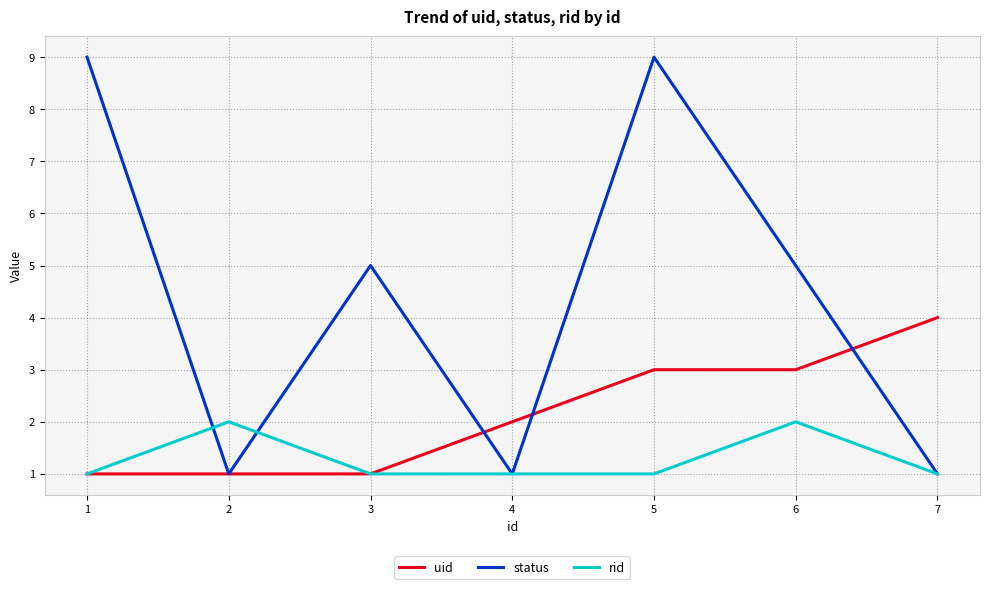

At which category does status reach its first local peak?

3